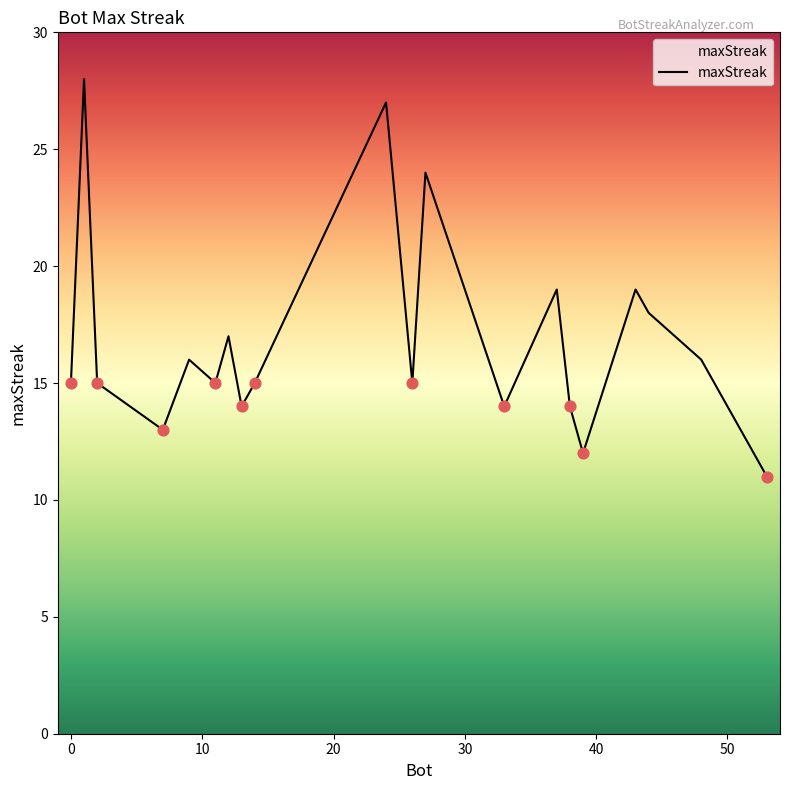

What is the difference between the maximum and minimum values?

17